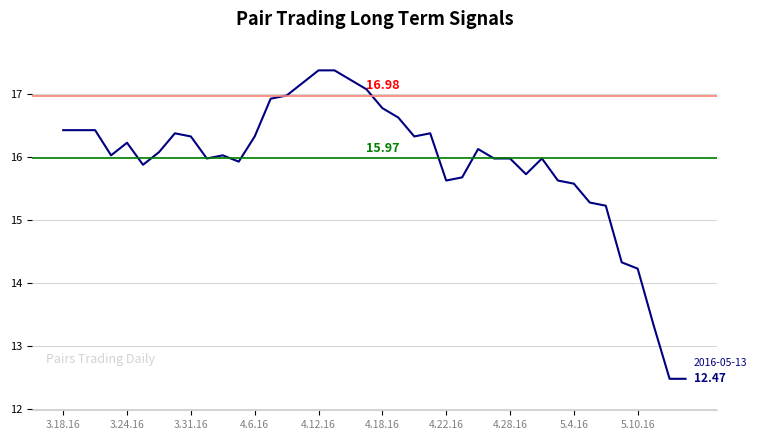

What is the difference between the maximum and minimum values?

4.9